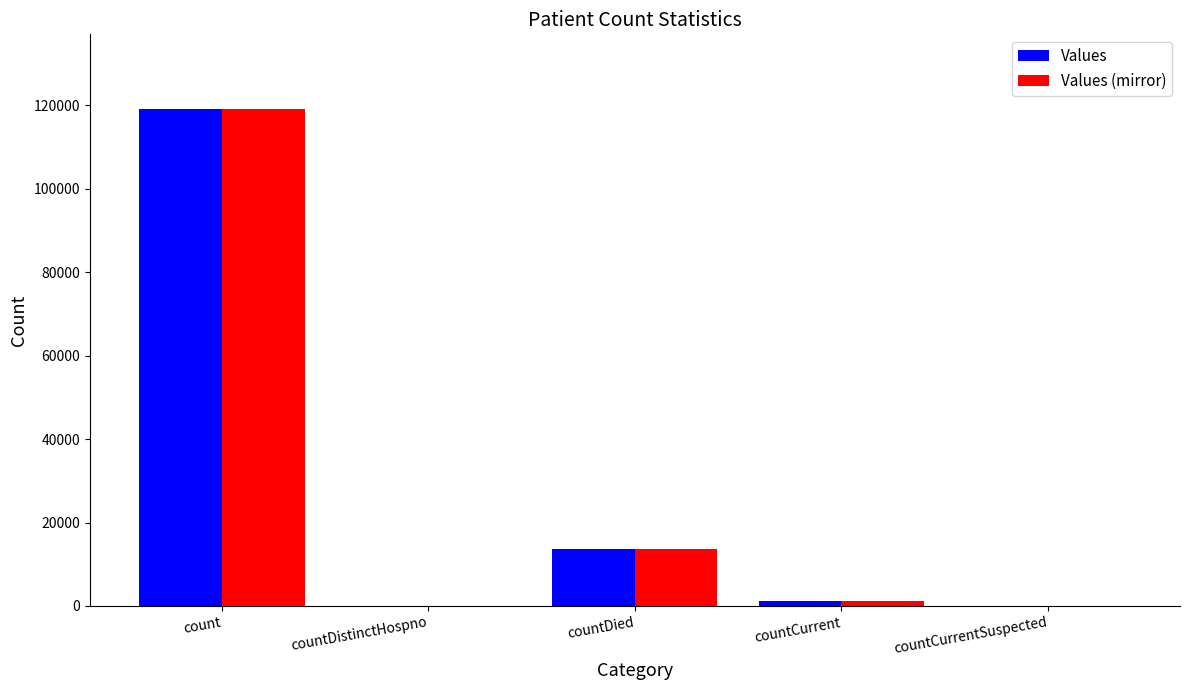

Is the value of Values at countCurrentSuspected greater than the value of Values (mirror) at countDied?

No